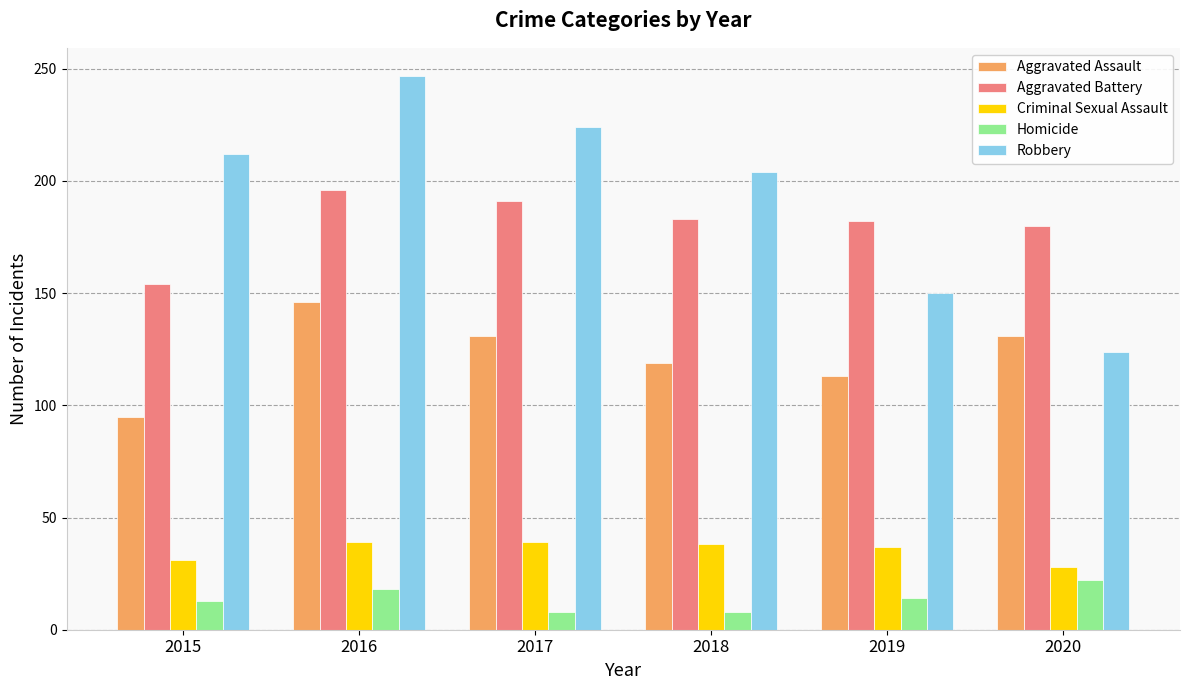

What is the difference between the maximum and minimum values in the Aggravated Assault series?

51